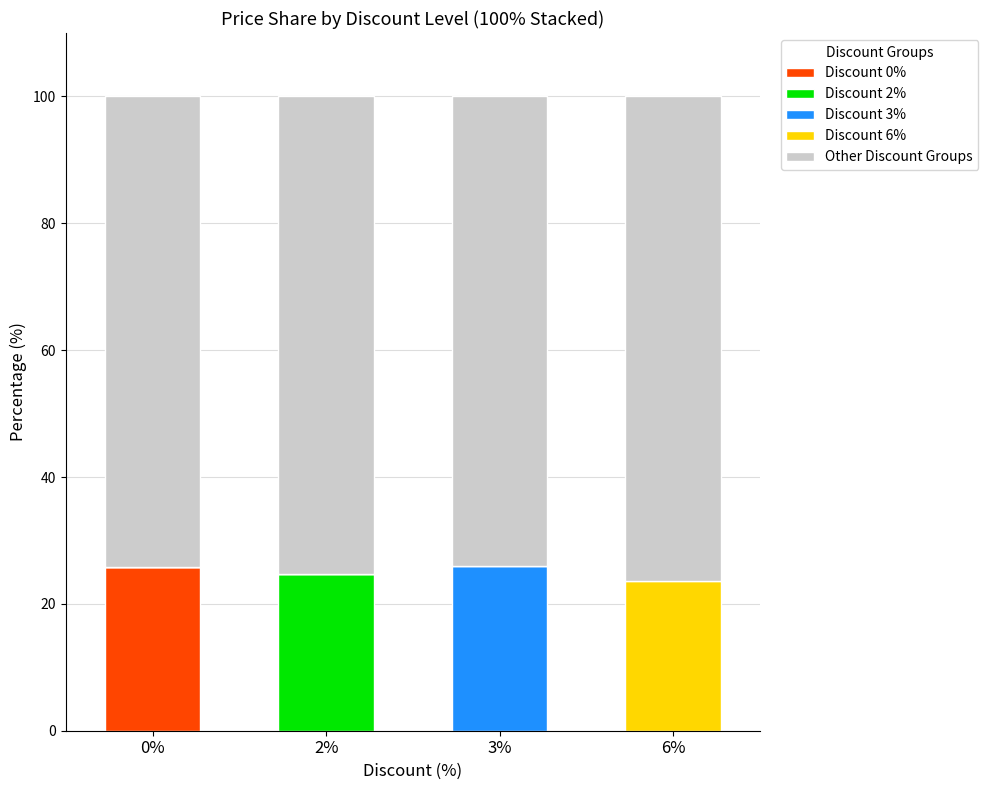

What is the maximum value for Discount 0%?

25.9